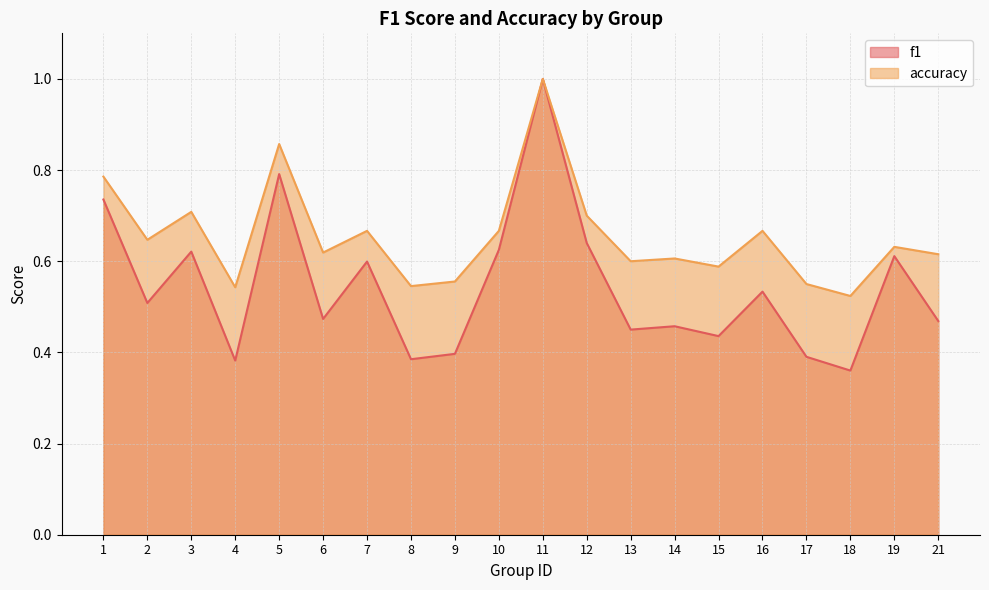

What is the difference between the second highest and second lowest values in the f1 series?

0.4